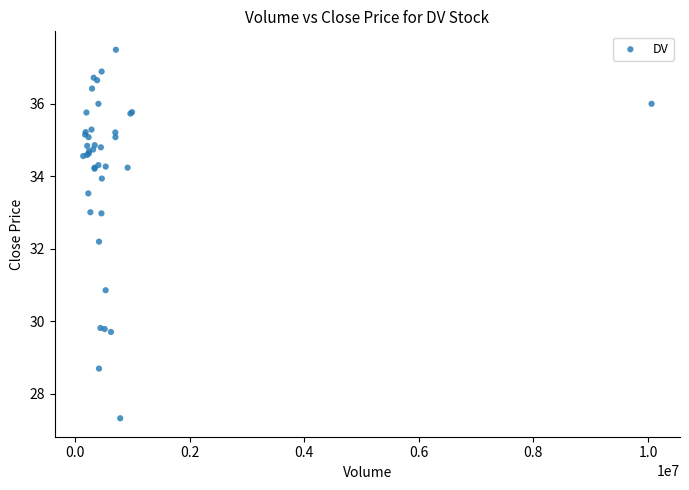

What Y value in the scatter plot is closest to 32?

32.2